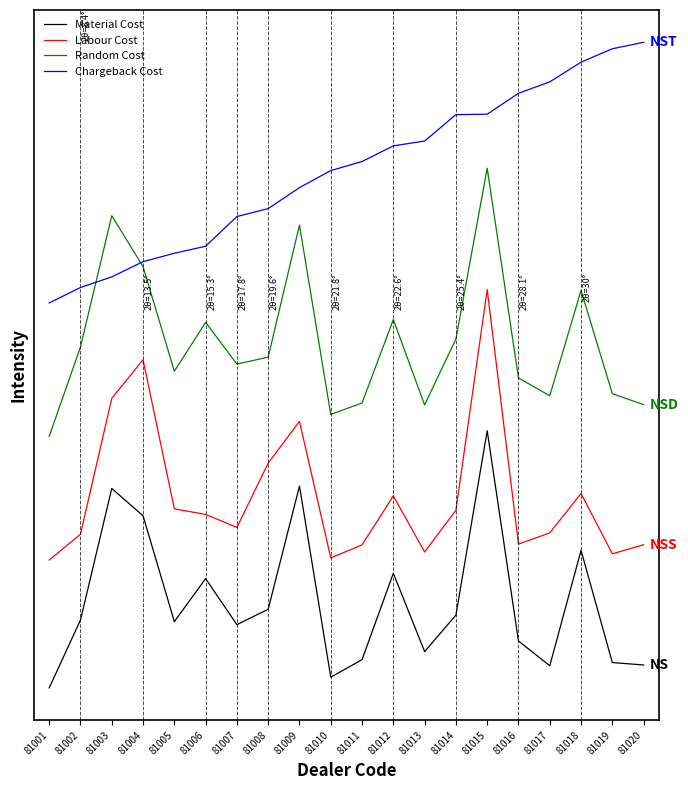

Does the chart have visible grid lines?

No